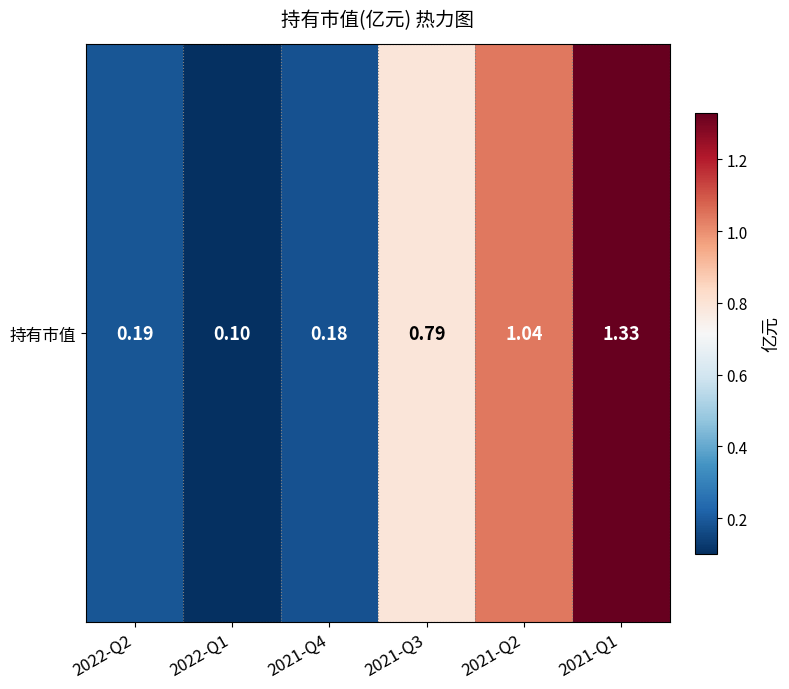

Reading left to right, list all the values displayed in this chart.

0.2	0.1	0.2	0.8	1.0	1.3